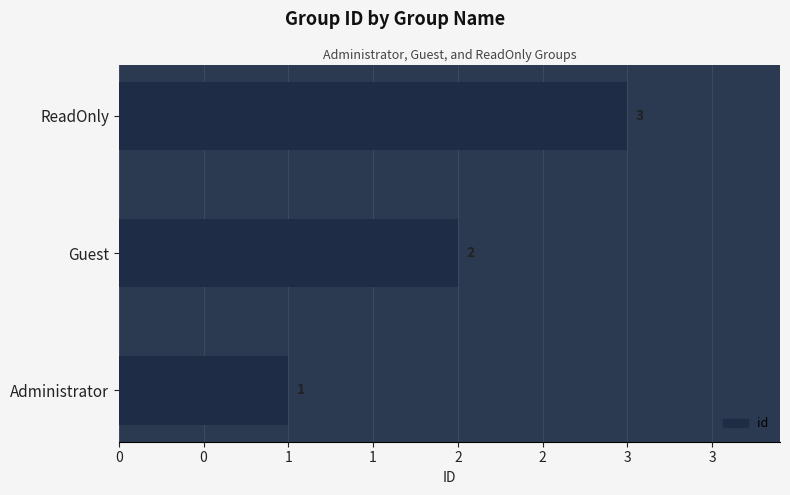

What is the minimum value shown in the chart?

1